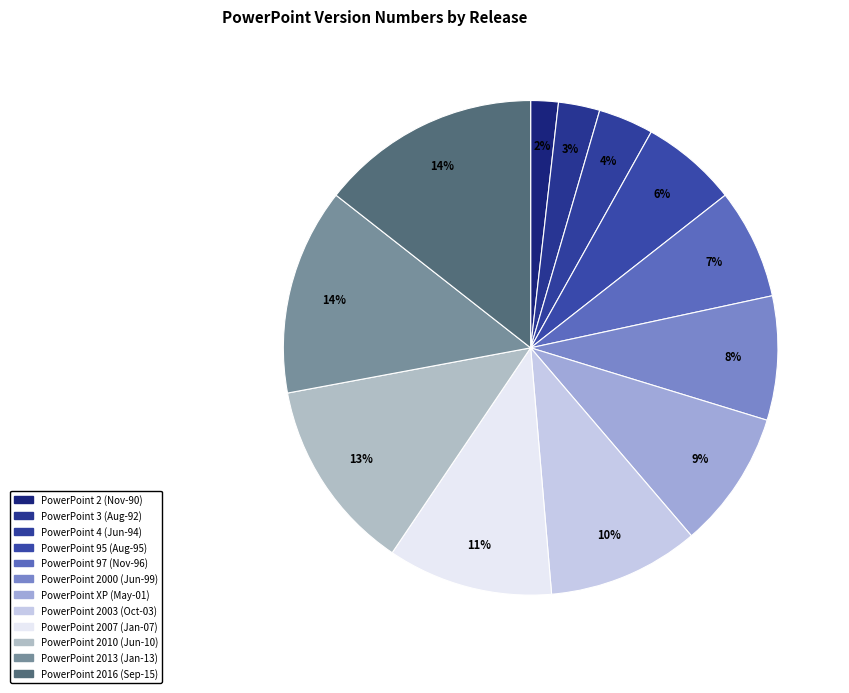

How many slices are in this pie chart?

12